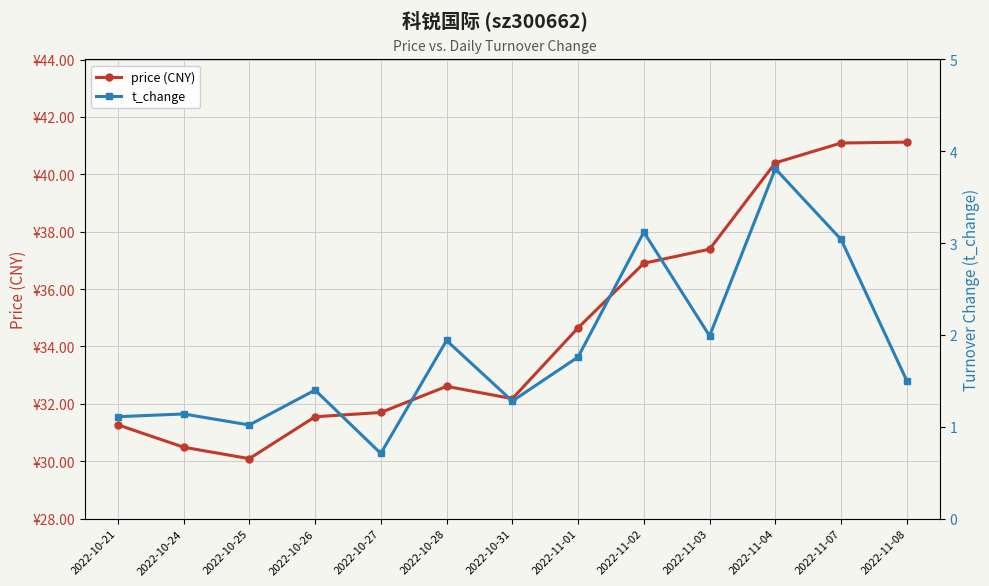

At which category is the sum across all series the highest?

2022-11-04